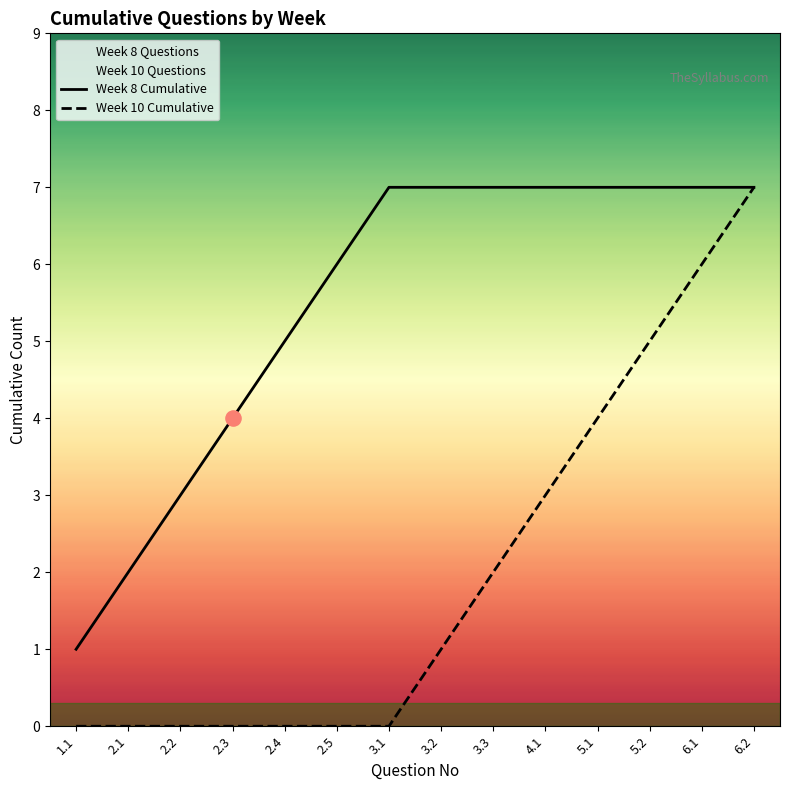

Which series reaches the maximum Y coordinate?

Week 8 Cumulative